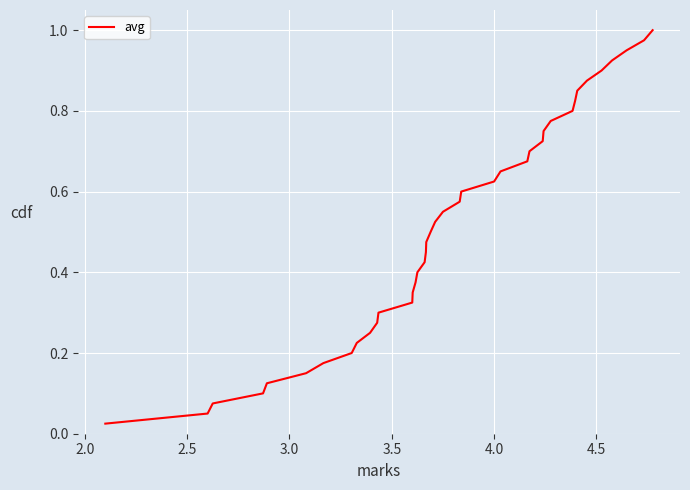

Reading left to right, list all the values displayed in this chart.

0.0	0.1	0.1	0.1	0.1	0.1	0.2	0.2	0.2	0.2	0.3	0.3	0.3	0.3	0.4	0.4	0.4	0.5	0.5	0.5	0.5	0.6	0.6	0.6	0.6	0.7	0.7	0.7	0.7	0.8	0.8	0.8	0.8	0.8	0.9	0.9	0.9	0.9	1.0	1.0